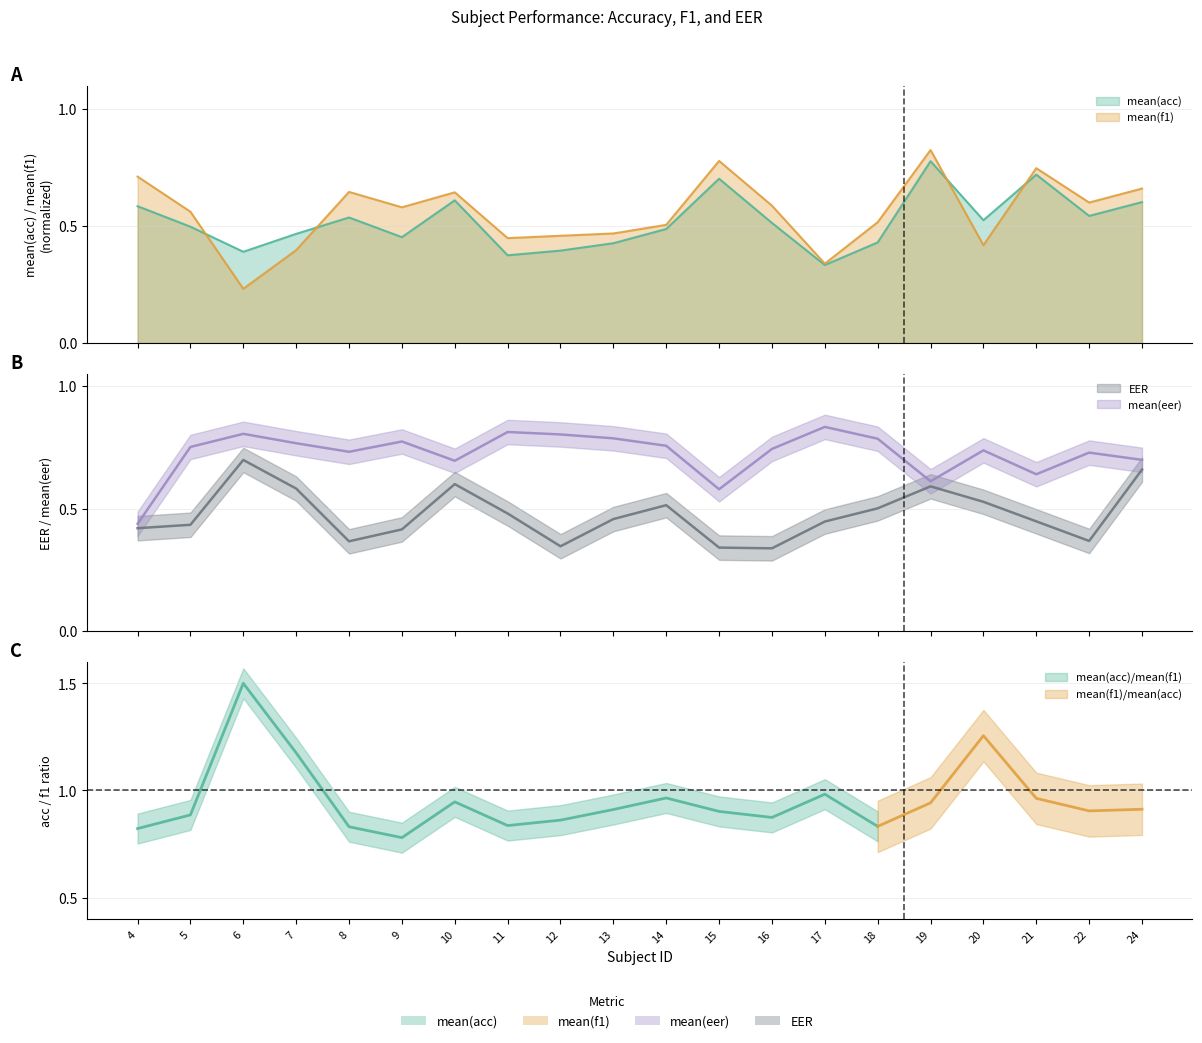

List the series in order of their overall mean, lowest first.

EER, mean(acc), mean(f1), mean(eer)